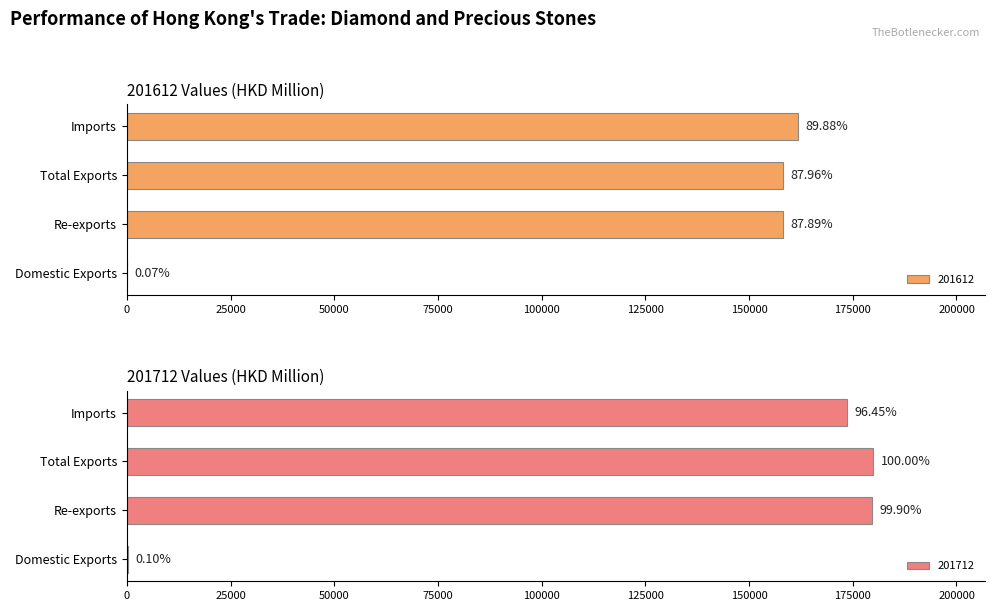

Reading left to right, list all the values displayed in this chart.

201612: 129.7	158097.8	158227.5	161692.1
201712: 178.5	179710.9	179889.4	173507.1